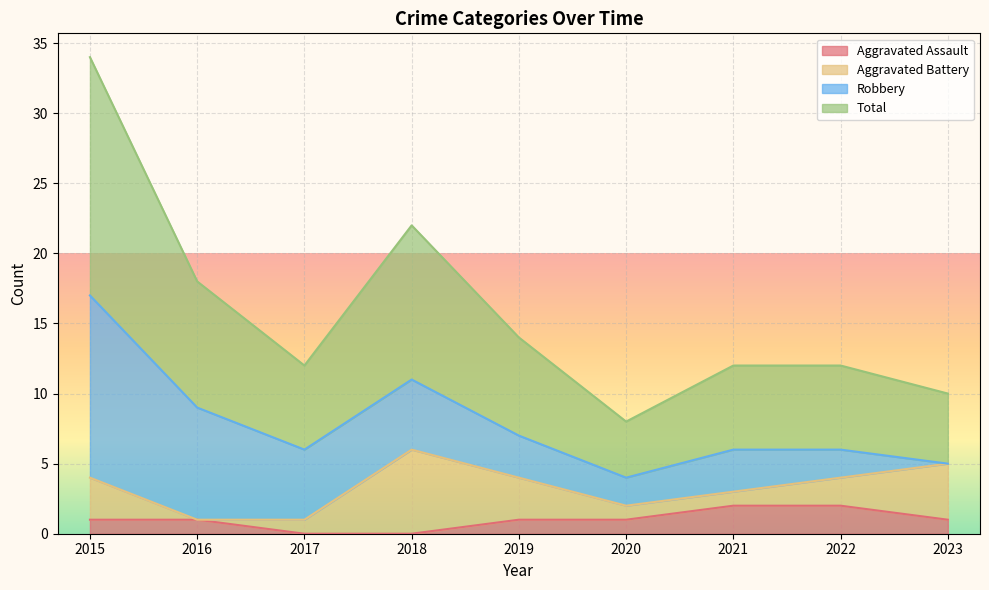

What is the maximum value for Total?

17